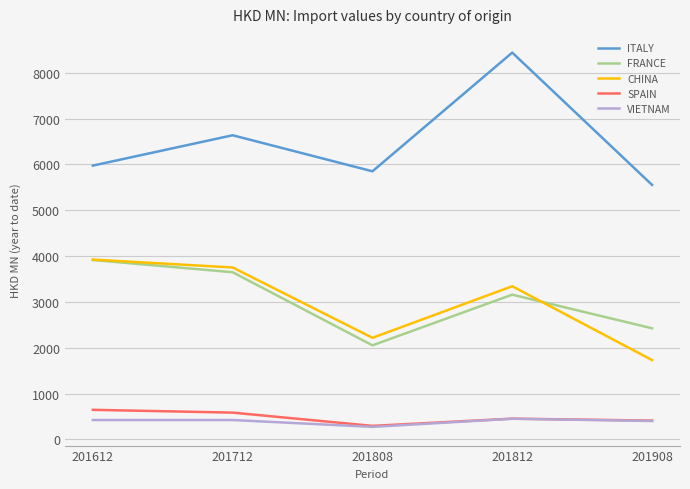

True or false: FRANCE has more than 1 interior local peaks.

False